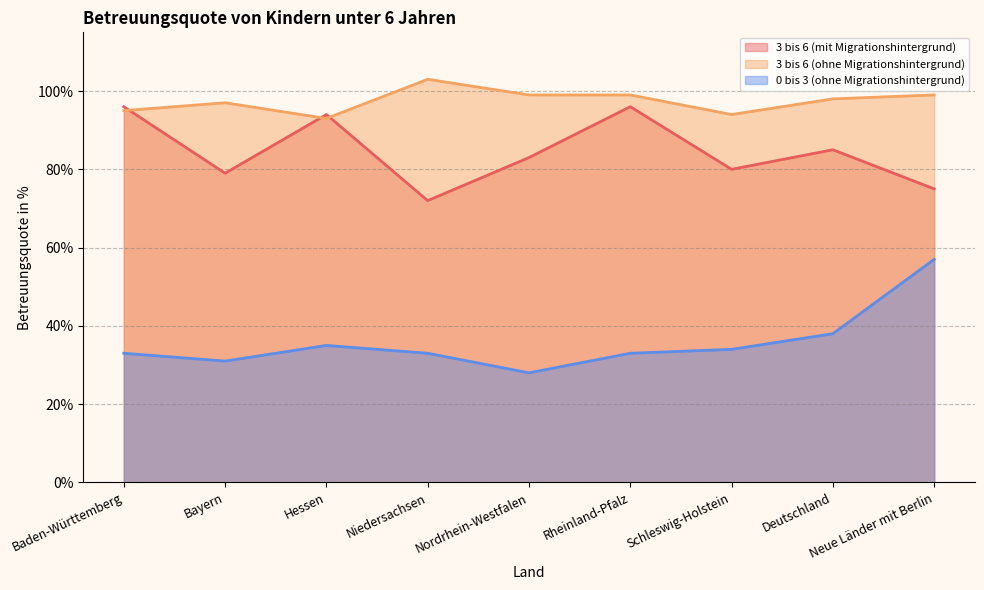

Reading left to right, transcribe all the data shown in this chart.

3 bis 6 (mit Migrationshintergrund): Baden-Württemberg=96	Bayern=79	Hessen=94	Niedersachsen=72	Nordrhein-Westfalen=83	Rheinland-Pfalz=96	Schleswig-Holstein=80	Deutschland=85	Neue Länder mit Berlin=75
3 bis 6 (ohne Migrationshintergrund): Baden-Württemberg=95	Bayern=97	Hessen=93	Niedersachsen=103	Nordrhein-Westfalen=99	Rheinland-Pfalz=99	Schleswig-Holstein=94	Deutschland=98	Neue Länder mit Berlin=99
0 bis 3 (ohne Migrationshintergrund): Baden-Württemberg=33	Bayern=31	Hessen=35	Niedersachsen=33	Nordrhein-Westfalen=28	Rheinland-Pfalz=33	Schleswig-Holstein=34	Deutschland=38	Neue Länder mit Berlin=57